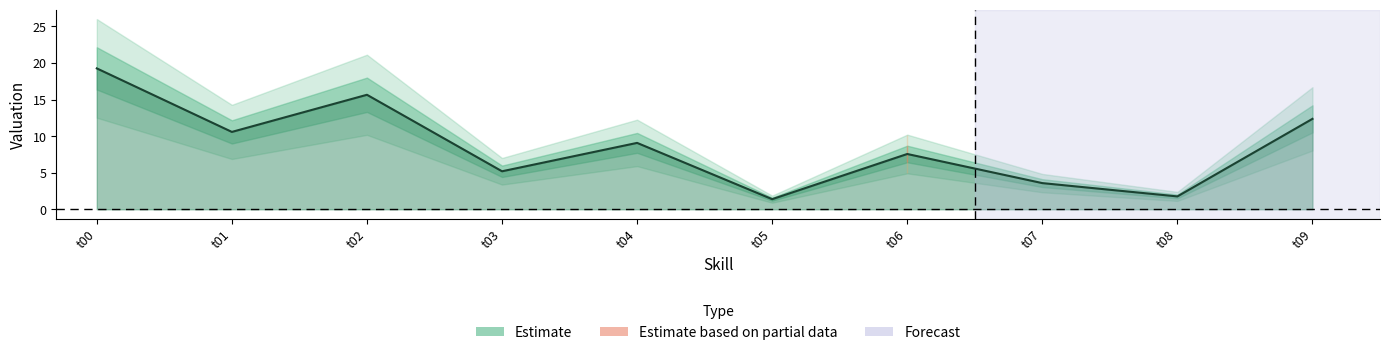

Which label corresponds to the smallest value in the chart?

t05